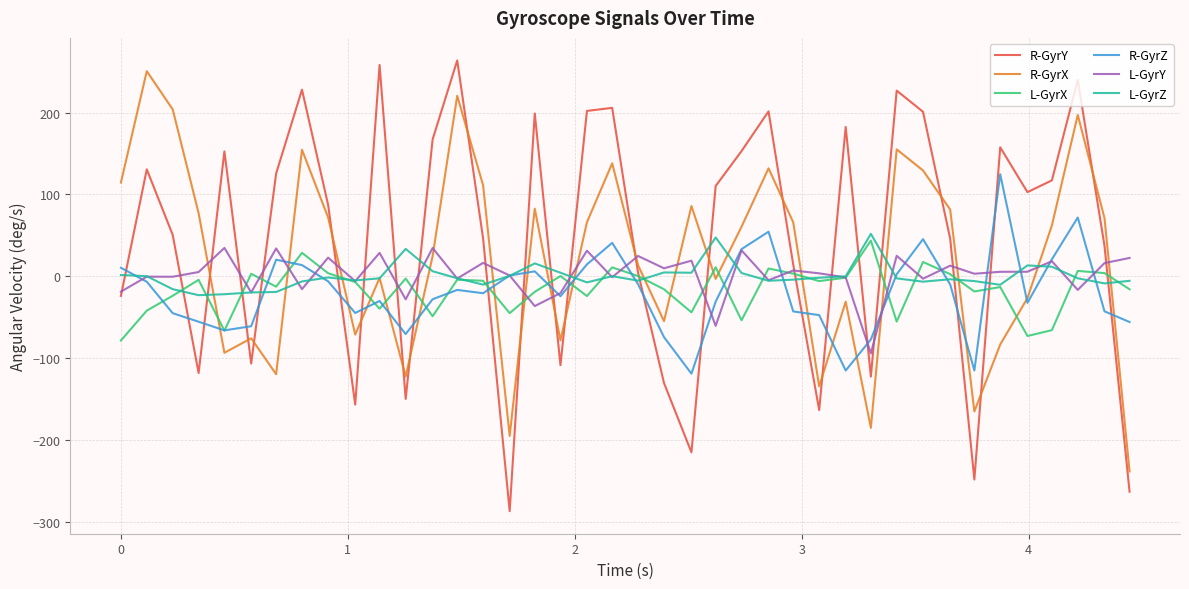

Which series has the largest range (max minus min)?

R-GyrY